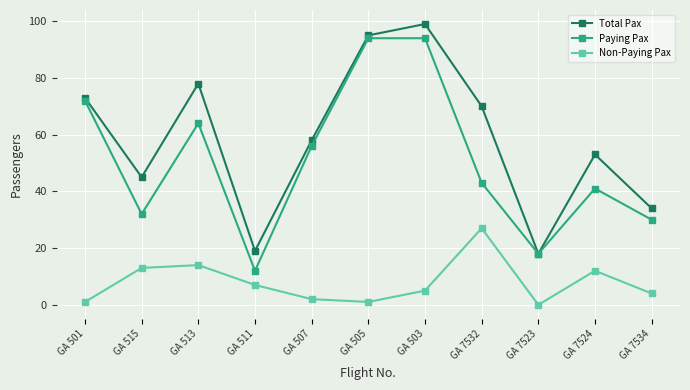

Does the chart have visible grid lines?

Yes